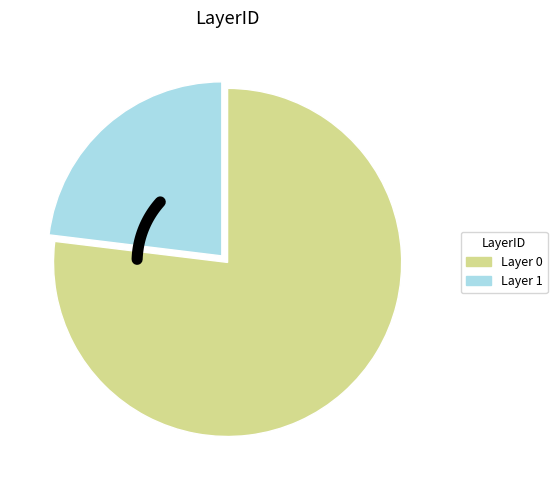

Count the number of slices in the pie.

2